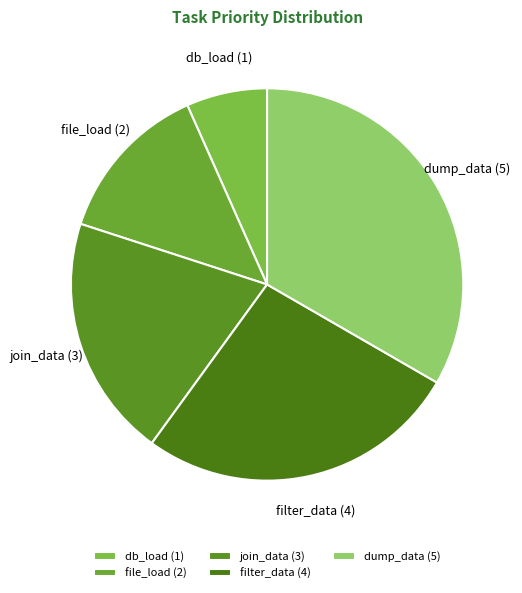

Count the number of slices in the pie.

5